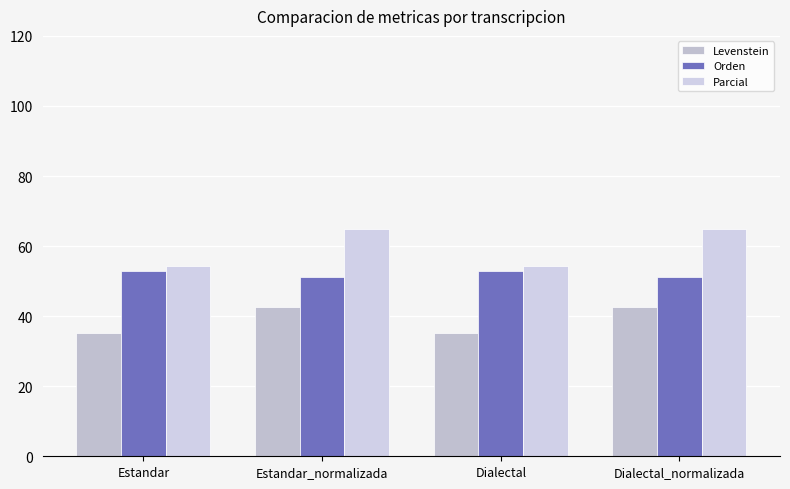

Rank the series by their average value, from lowest to highest.

Levenstein, Orden, Parcial